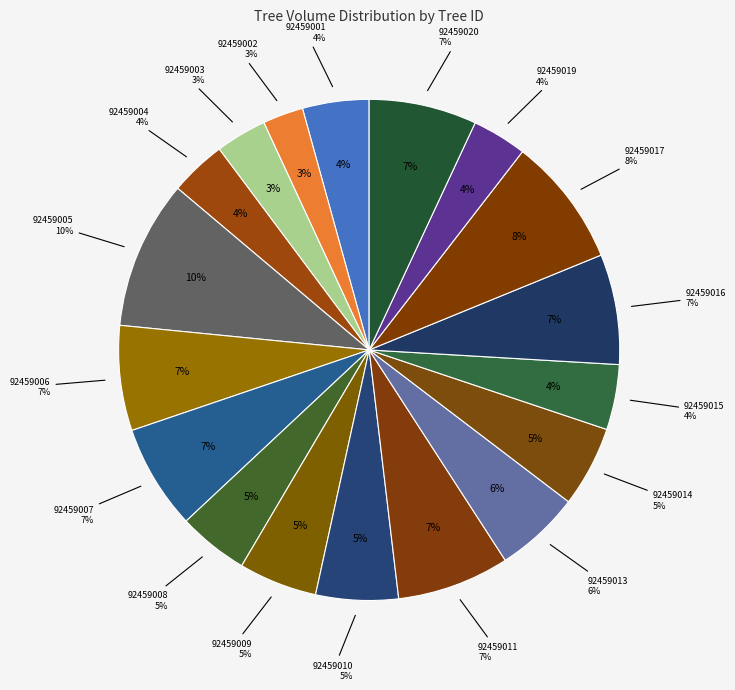

Combined, do 92459017 and 92459010 account for over 50%?

No